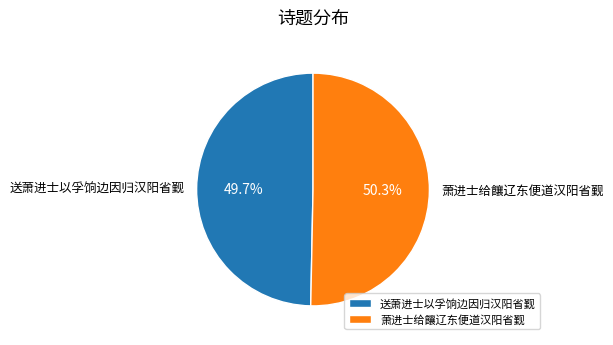

Is there any slice that represents more than half of the pie?

Yes